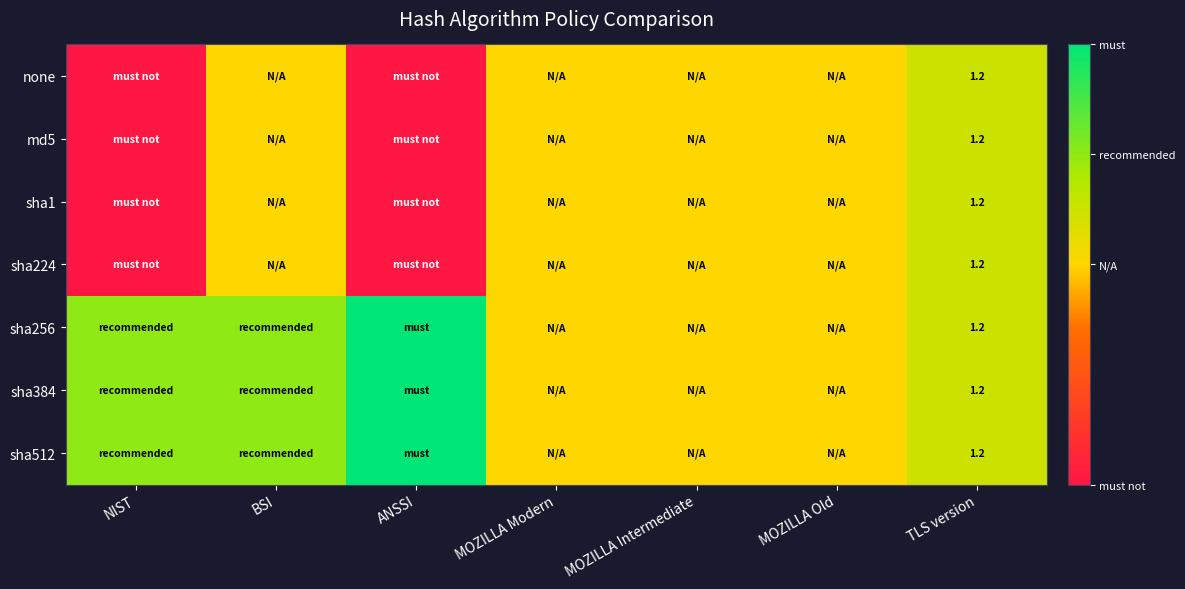

The value of md5 at TLS version is 1.9. True or false?

False